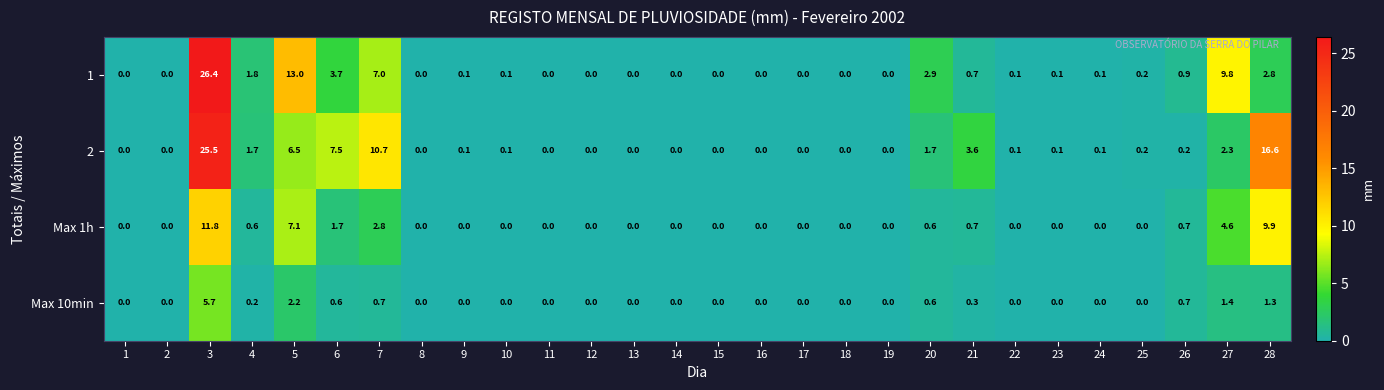

Which series has the largest total across all categories?

2